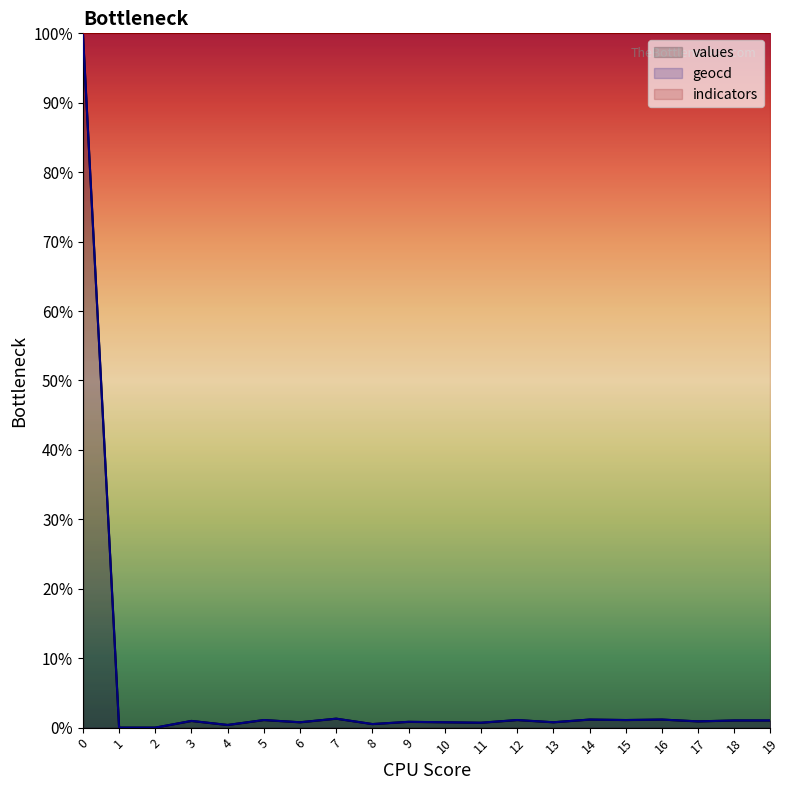

Rank the categories by geocd value from lowest to highest.

1, 2, 4, 8, 11, 6, 10, 13, 9, 17, 3, 18, 19, 5, 12, 15, 14, 16, 7, 0